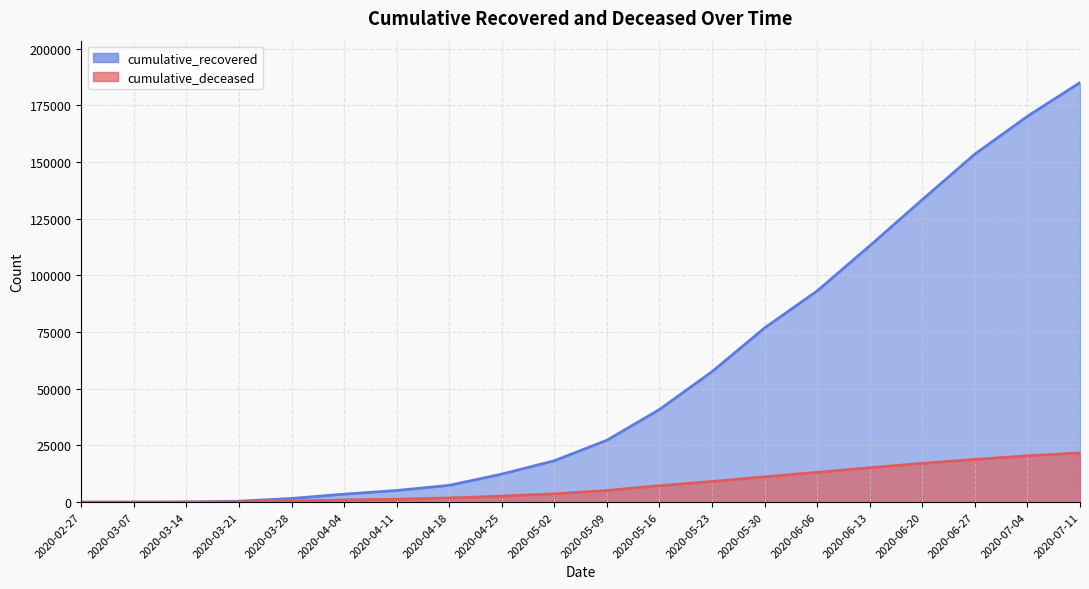

Reading left to right, transcribe all the data shown in this chart.

cumulative_recovered: 3	10	63	424	1636	3542	5150	7432	12384	18278	27326	40886	57576	76877	93187	113083	133456	153549	170233	185085
cumulative_deceased: 0	1	20	140	517	950	1326	1844	2680	3681	5138	7280	9134	11190	13155	15203	17138	18849	20465	21717